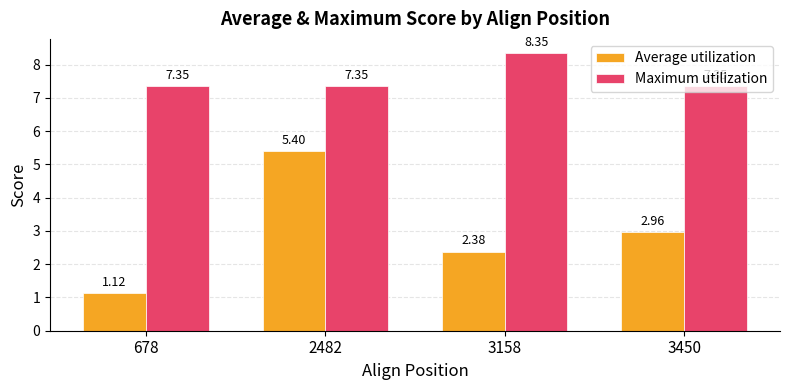

Count the number of categories in the chart.

4